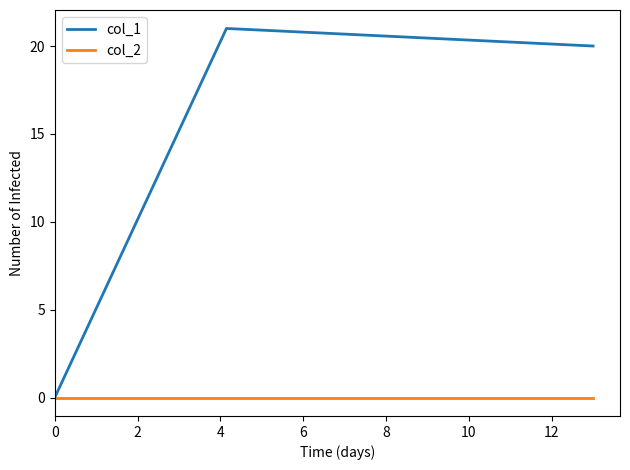

Reading left to right, transcribe all the data shown in this chart.

col_1: 0	21	20
col_2: 0	0	0